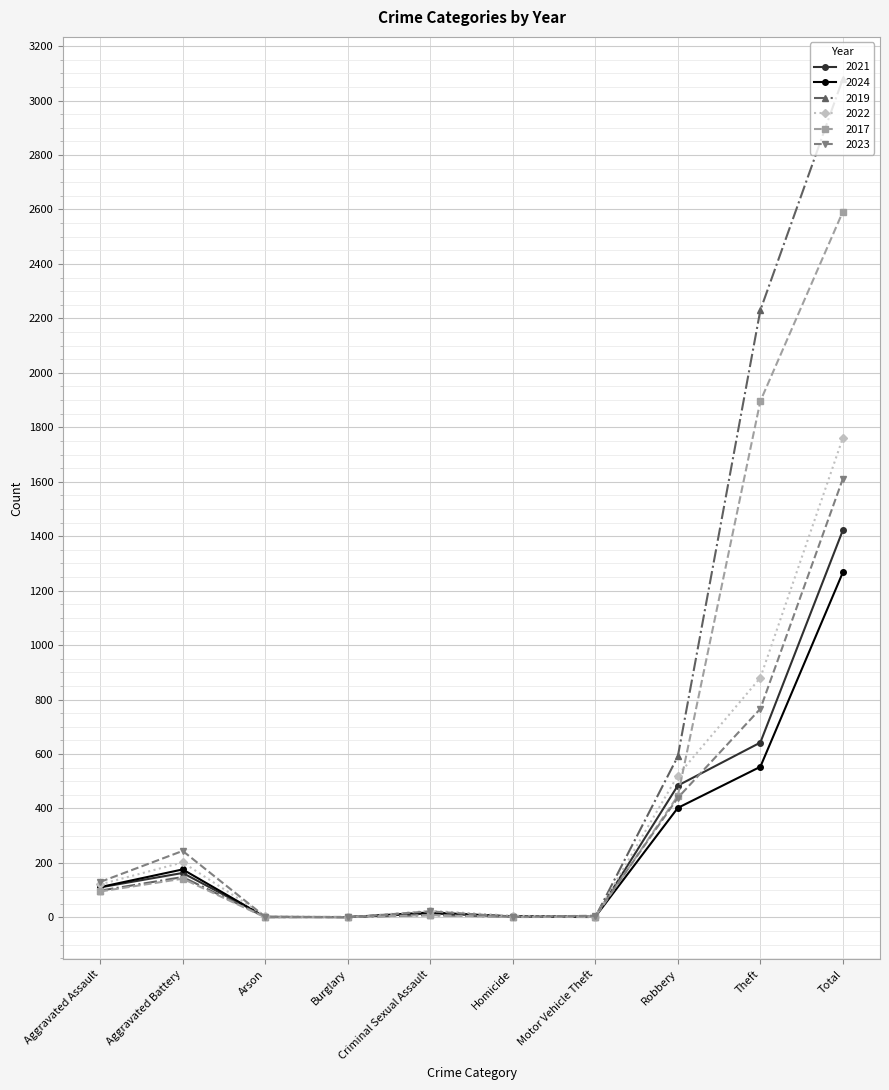

Which category has the highest value across all series?

Total